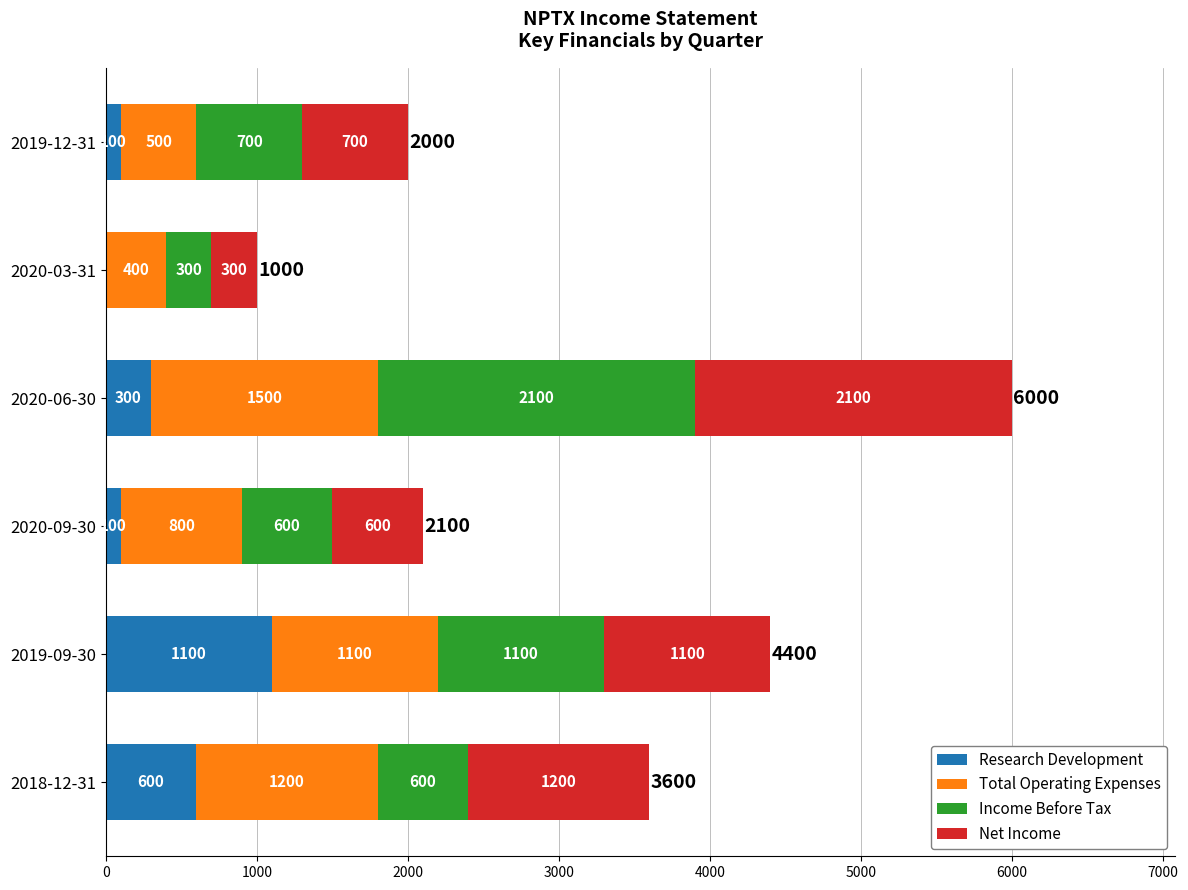

At which label does Research Development reach its peak?

2019-09-30